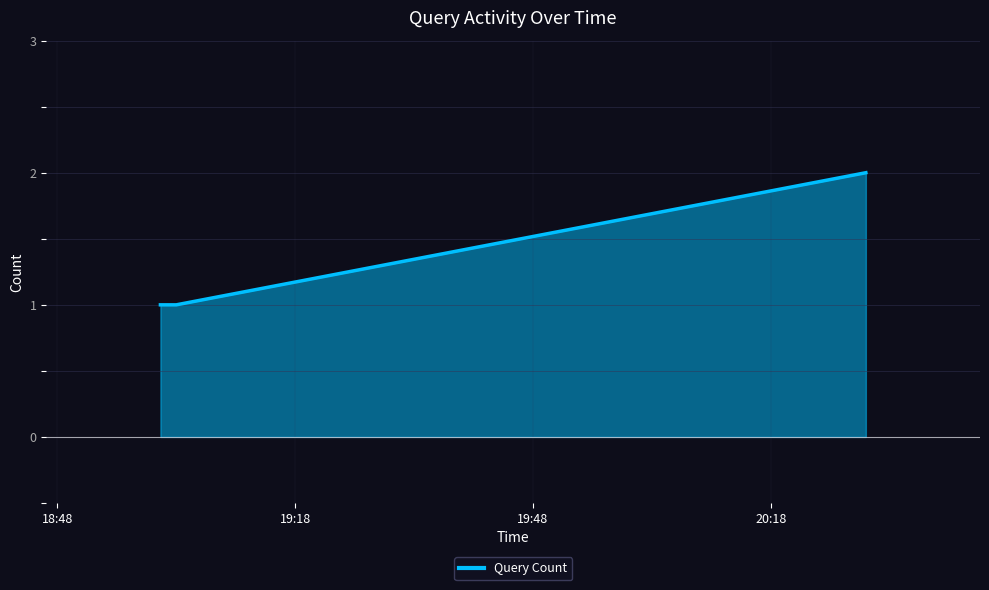

What is the sum of all values?

5